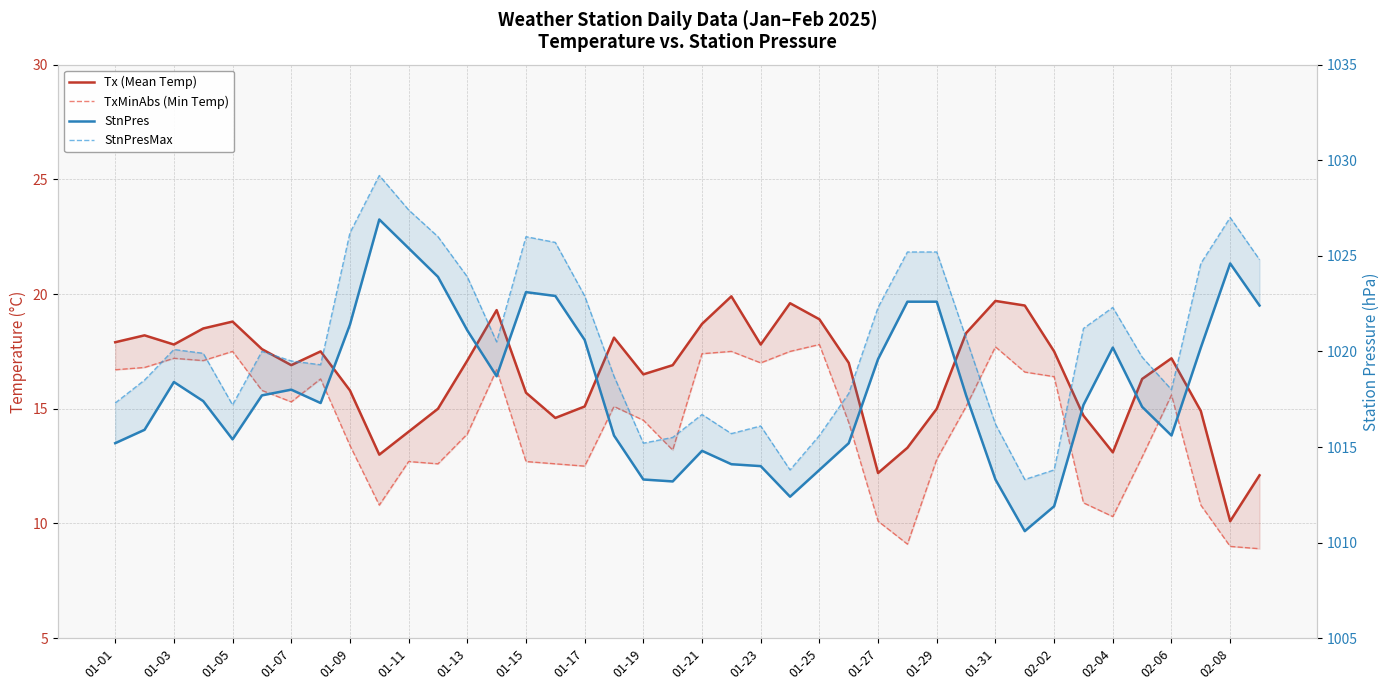

Reading right to left, extract all data points from this chart.

Tx (Mean Temp): 12.1	10.1	14.9	17.2	16.3	13.1	14.7	17.5	19.5	19.7	18.3	15.0	13.3	12.2	17.0	18.9	19.6	17.8	19.9	18.7	16.9	16.5	18.1	15.1	14.6	15.7	19.3	17.1	15.0	14.0	13.0	15.8	17.5	16.9	17.6	18.8	18.5	17.8	18.2	17.9
TxMinAbs (Min Temp): 8.9	9.0	10.8	15.6	12.9	10.3	10.9	16.4	16.6	17.7	15.1	12.8	9.1	10.1	14.4	17.8	17.5	17.0	17.5	17.4	13.2	14.5	15.1	12.5	12.6	12.7	16.7	13.9	12.6	12.7	10.8	13.4	16.3	15.3	15.8	17.5	17.1	17.2	16.8	16.7
StnPres: 1022.4	1024.6	1020.2	1015.6	1017.1	1020.2	1017.2	1011.9	1010.6	1013.3	1017.7	1022.6	1022.6	1019.6	1015.2	1013.8	1012.4	1014.0	1014.1	1014.8	1013.2	1013.3	1015.6	1020.6	1022.9	1023.1	1018.7	1021.1	1023.9	1025.4	1026.9	1021.4	1017.3	1018.0	1017.7	1015.4	1017.4	1018.4	1015.9	1015.2
StnPresMax: 1024.8	1027.0	1024.6	1018.0	1019.7	1022.3	1021.2	1013.8	1013.3	1016.2	1020.7	1025.2	1025.2	1022.3	1017.8	1015.6	1013.8	1016.1	1015.7	1016.7	1015.5	1015.2	1018.7	1022.9	1025.7	1026.0	1020.5	1023.9	1026.0	1027.4	1029.2	1026.2	1019.3	1019.5	1020.0	1017.2	1019.9	1020.1	1018.5	1017.3